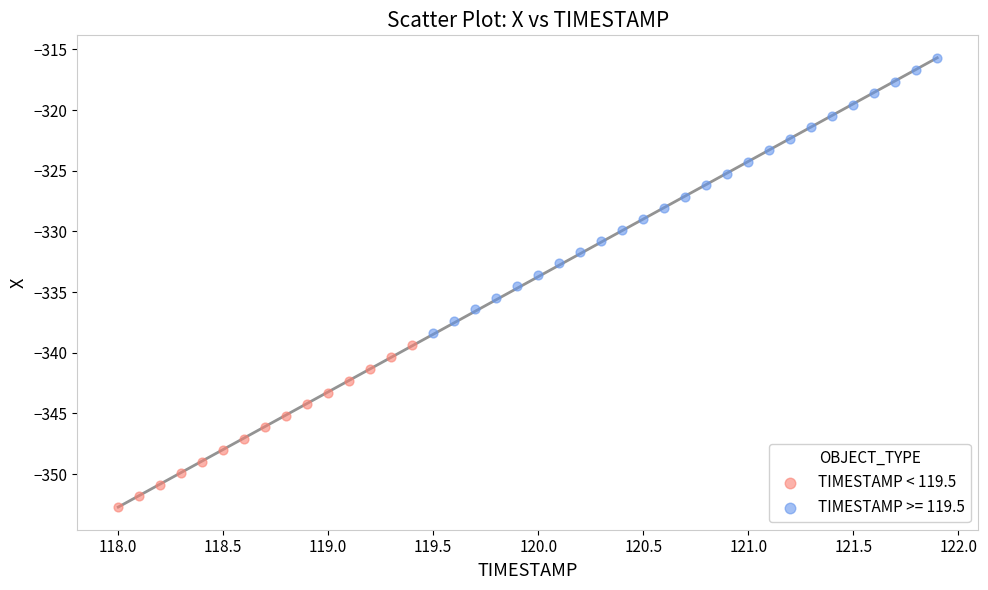

Which series has the largest Y range (max minus min)?

TIMESTAMP >= 119.5